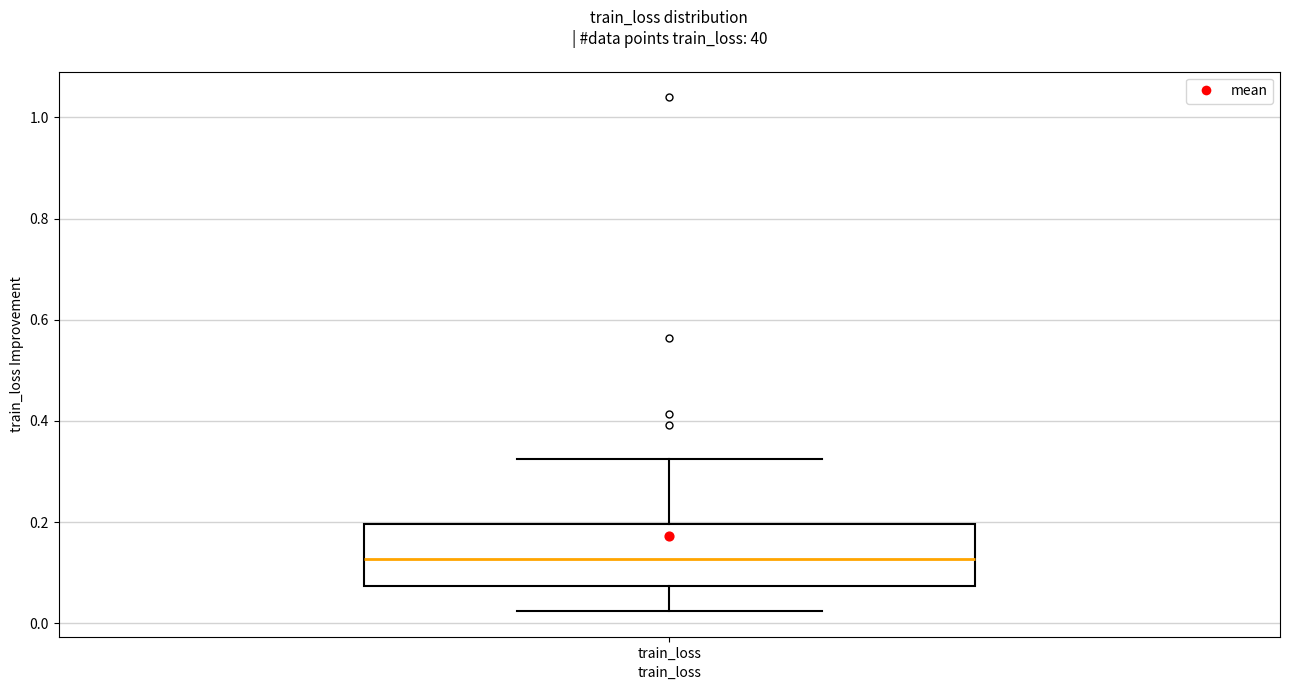

Where does the median line of the box for train_loss sit on the y-axis? The values are not printed on the chart, so give them approximately, as read against the axis.

0.12